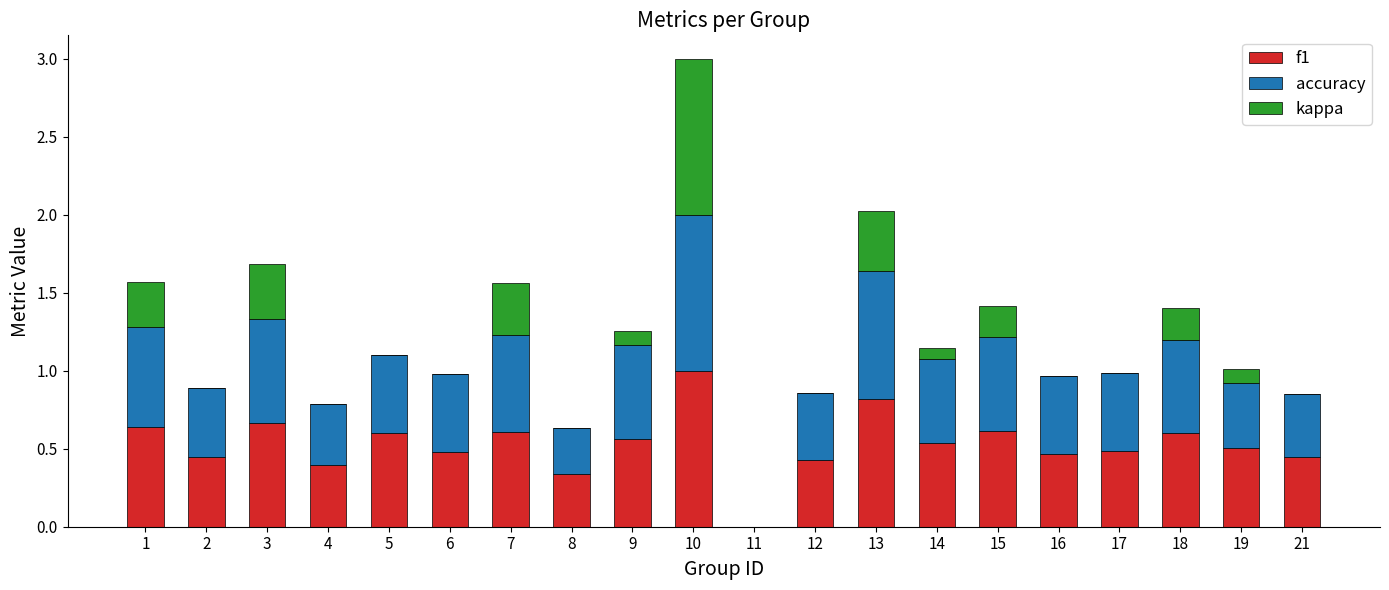

Count the number of categories in the chart.

20